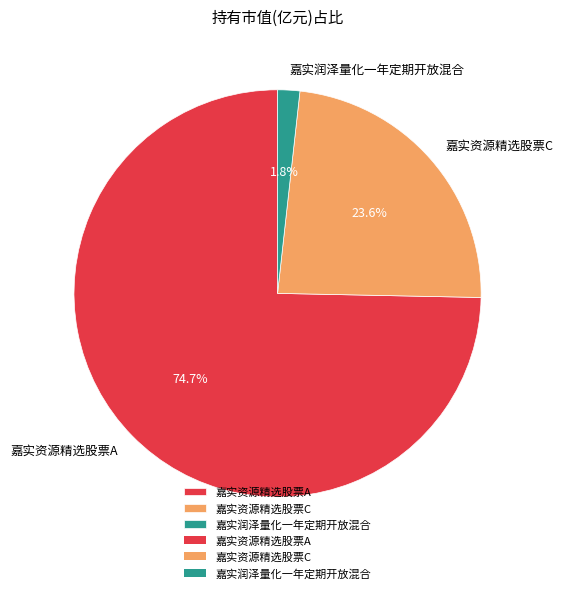

Is there any slice that represents more than half of the pie?

Yes